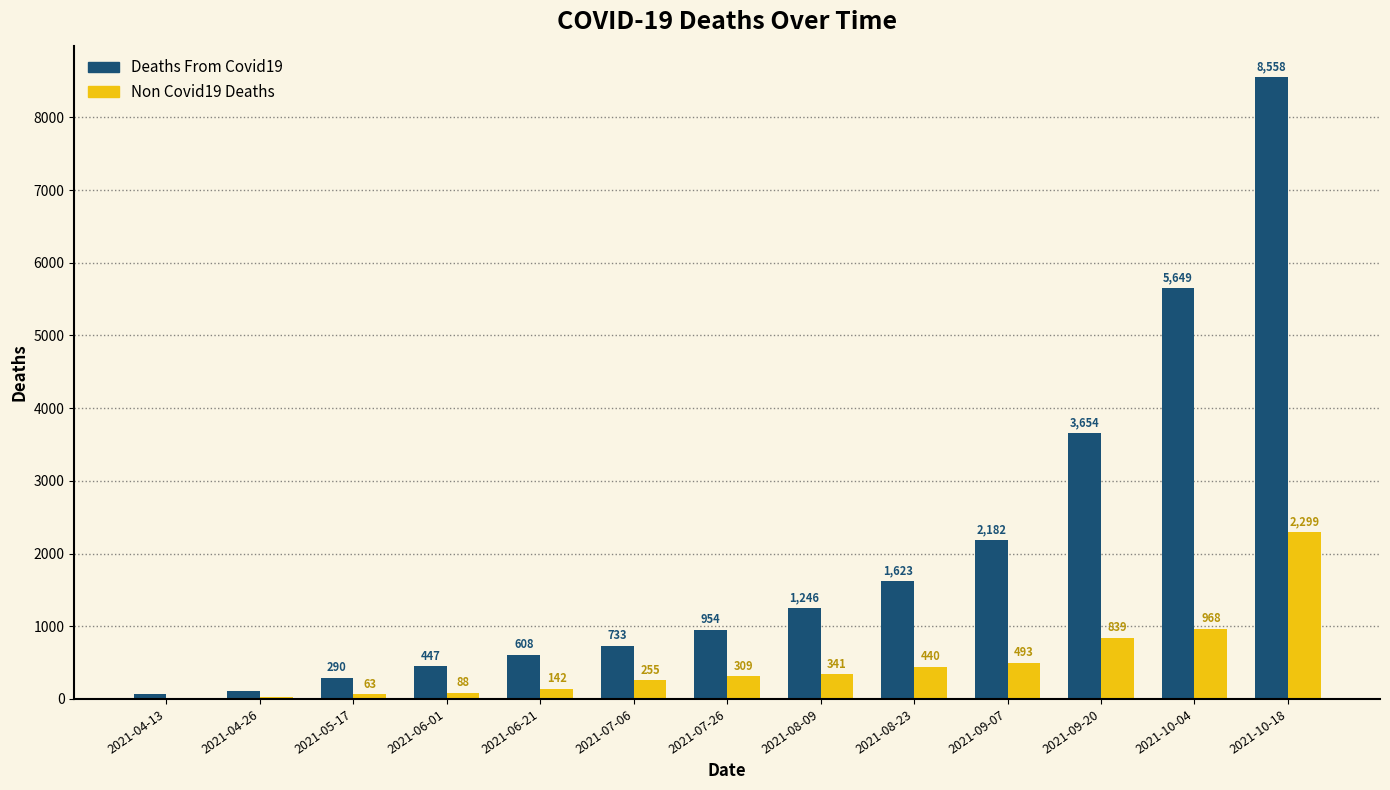

At which category does the chart reach its peak across all series?

2021-10-18